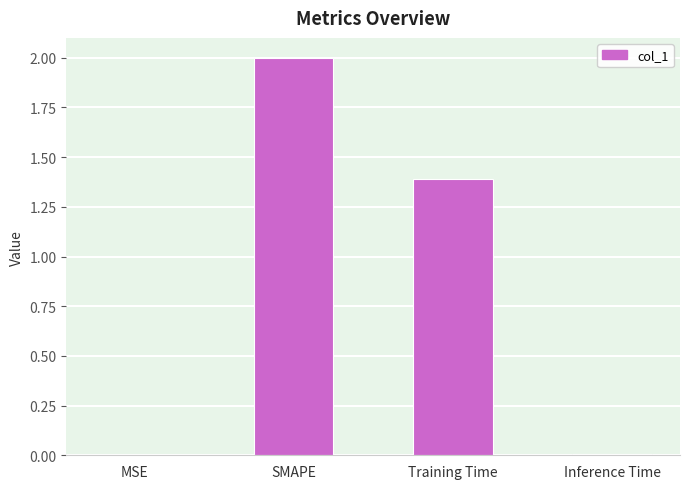

Where does the data first go above 1?

SMAPE